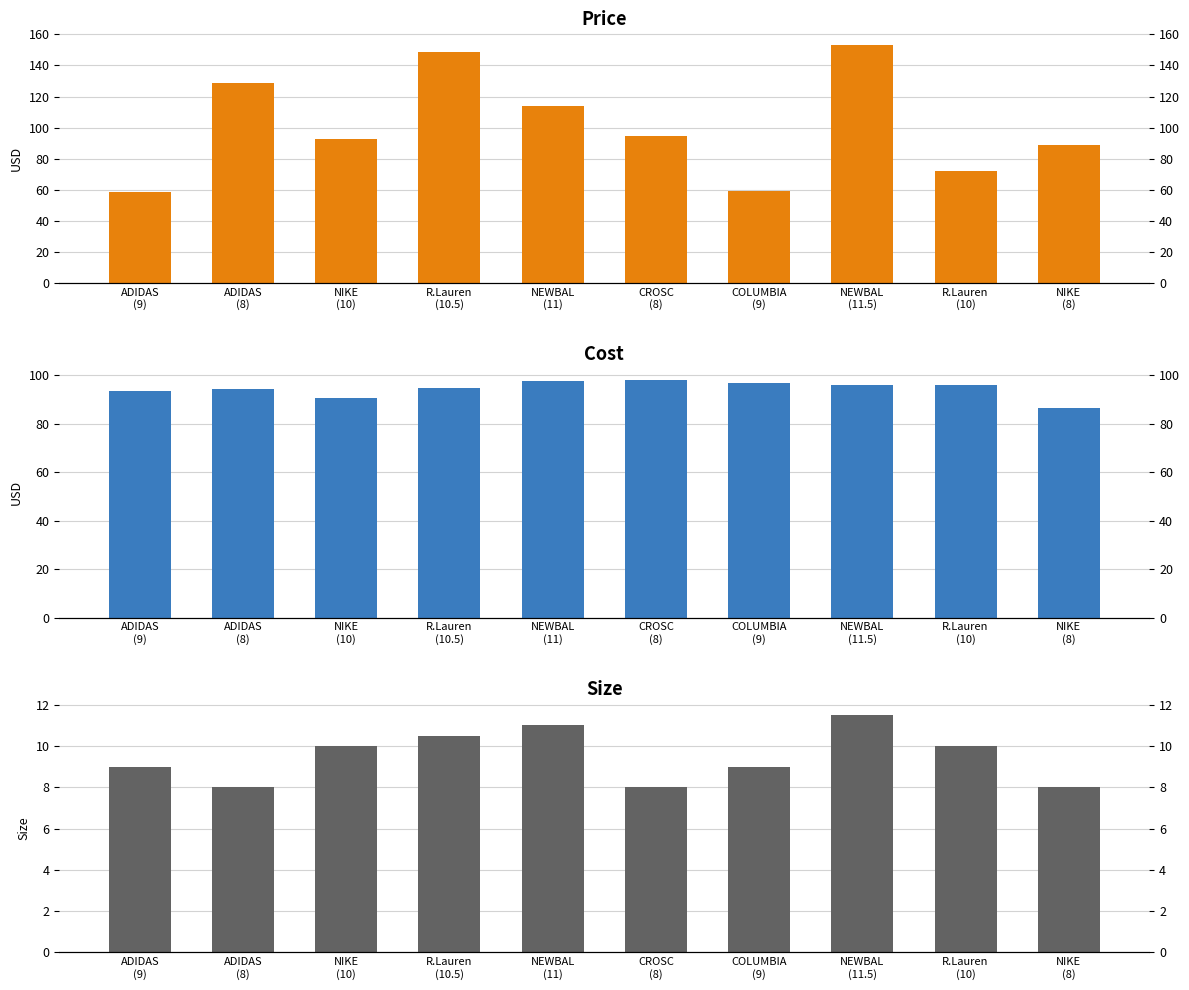

Which has a higher value, NEWBAL
(11) or ADIDAS
(9)?

NEWBAL
(11)